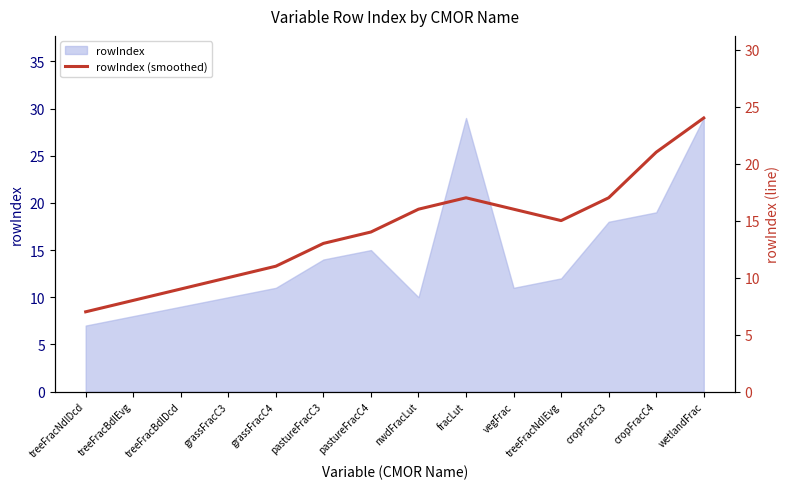

How many lines are shown in the chart?

1